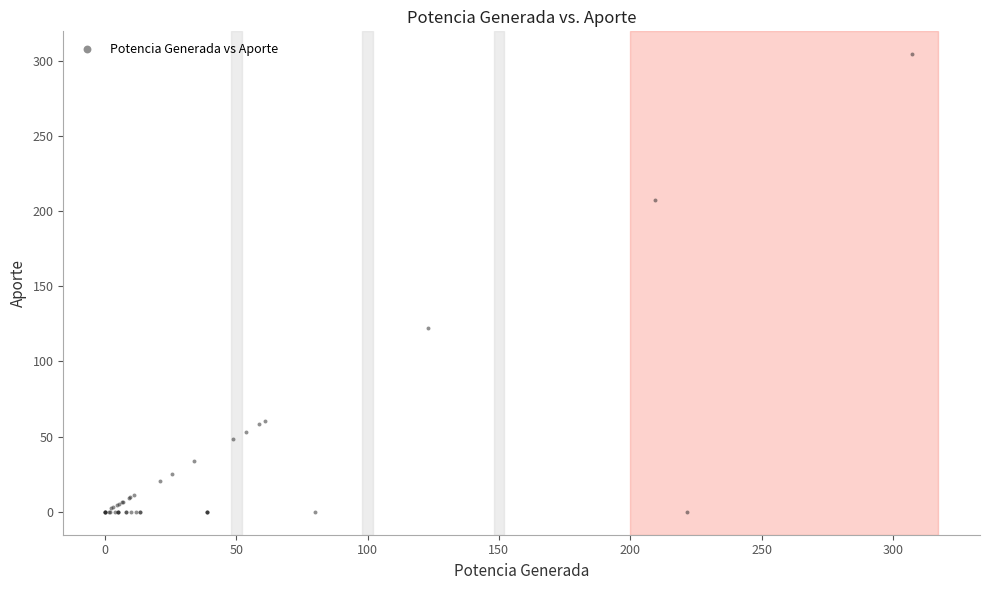

What Y value in the scatter plot is closest to 152?

122.0